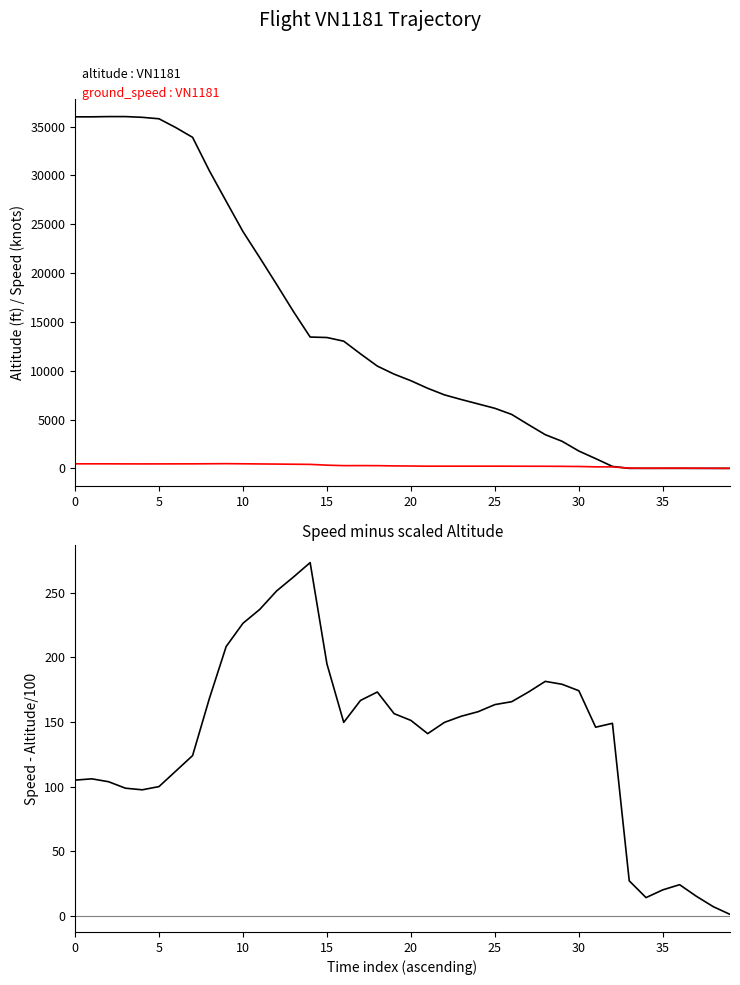

True or false: speed - altitude/100 and ground_speed intersect in this chart.

False